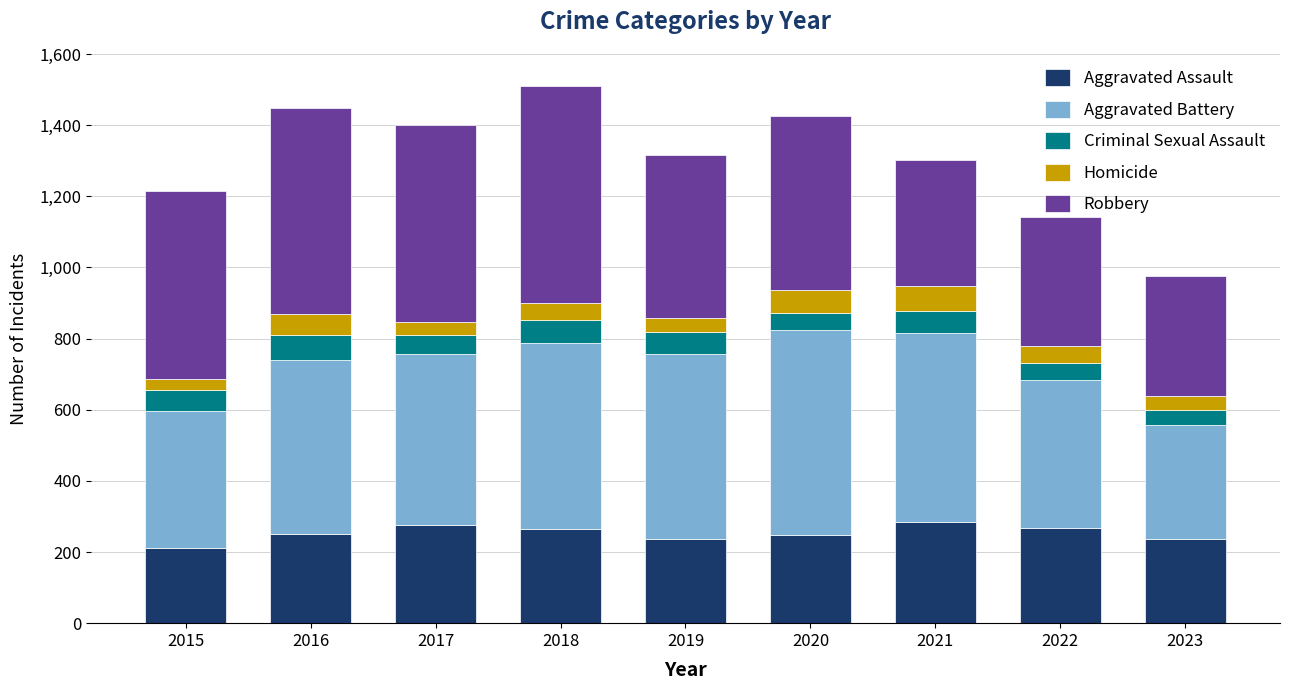

Are the bars grouped side by side (vs. stacked)?

No